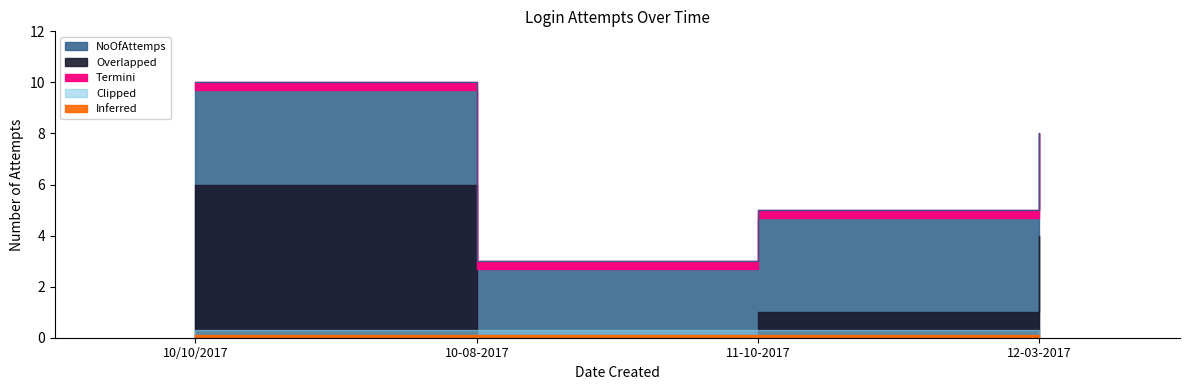

What is the label of the 2nd point from the right?

11-10-2017